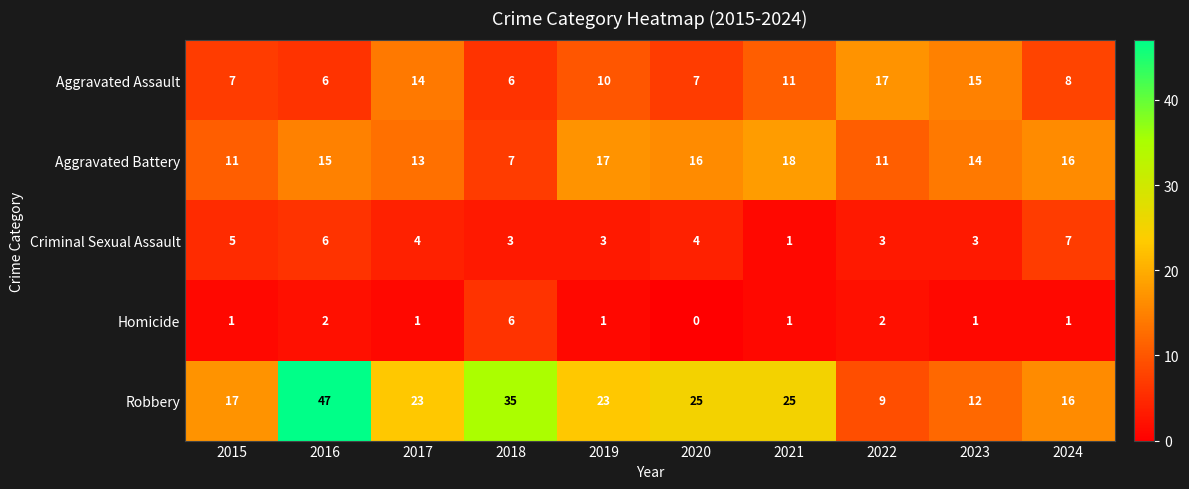

Count the Criminal Sexual Assault values in the range 3 to 5.

7